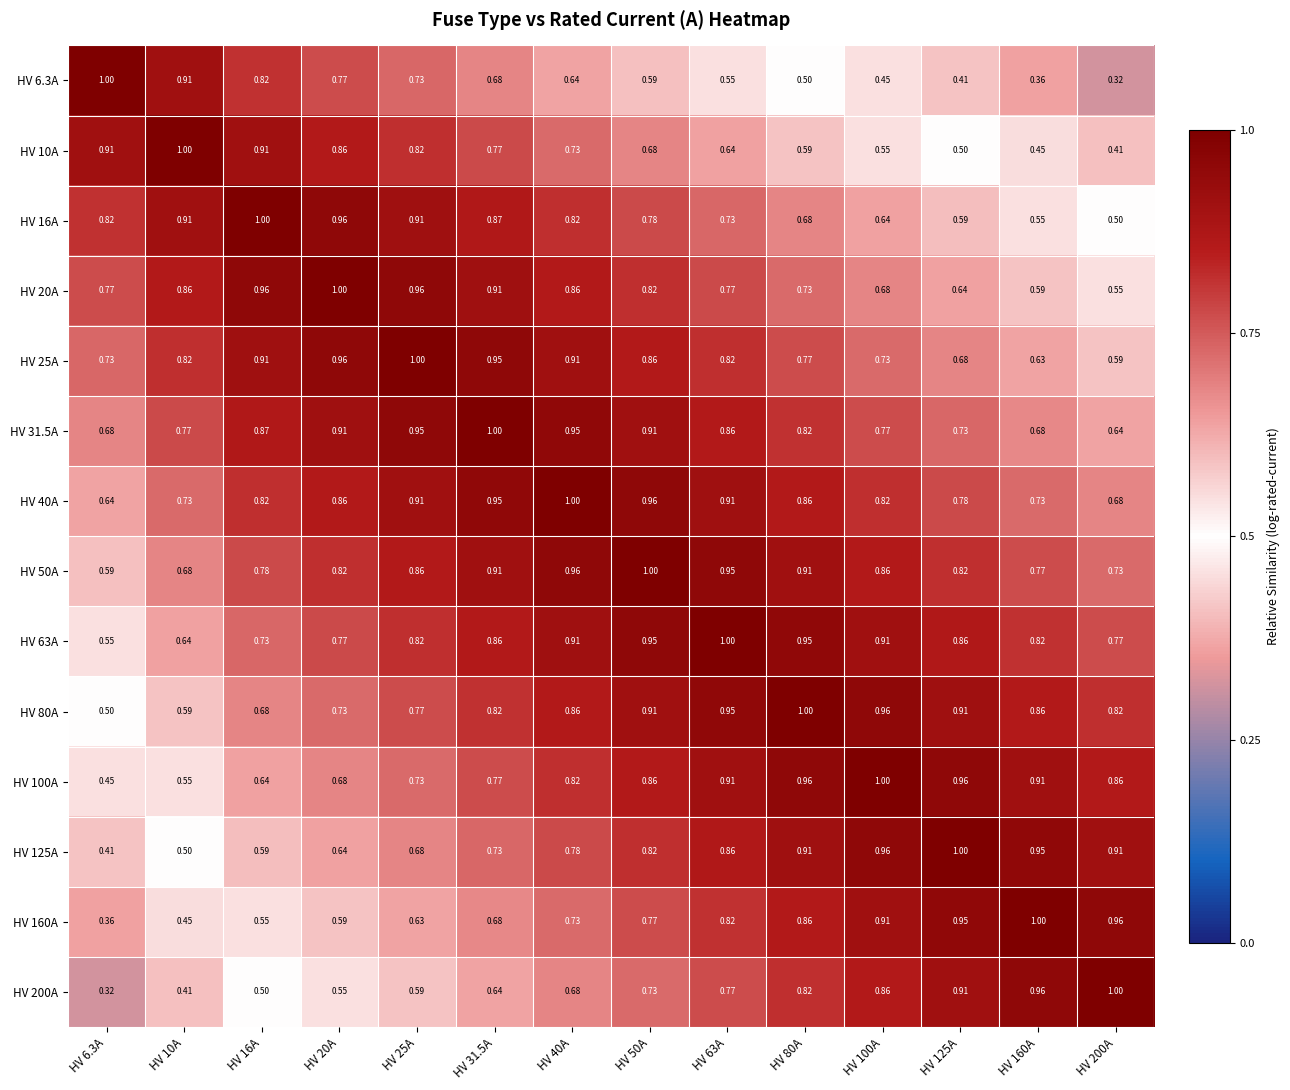

Reading left to right, extract all data points from this chart.

HV 6.3A: HV 6.3A=1.0	HV 10A=0.9	HV 16A=0.8	HV 20A=0.8	HV 25A=0.7	HV 31.5A=0.7	HV 40A=0.6	HV 50A=0.6	HV 63A=0.6	HV 80A=0.5	HV 100A=0.5	HV 125A=0.4	HV 160A=0.4	HV 200A=0.3
HV 10A: HV 6.3A=0.9	HV 10A=1.0	HV 16A=0.9	HV 20A=0.9	HV 25A=0.8	HV 31.5A=0.8	HV 40A=0.7	HV 50A=0.7	HV 63A=0.6	HV 80A=0.6	HV 100A=0.6	HV 125A=0.5	HV 160A=0.5	HV 200A=0.4
HV 16A: HV 6.3A=0.8	HV 10A=0.9	HV 16A=1.0	HV 20A=1.0	HV 25A=0.9	HV 31.5A=0.9	HV 40A=0.8	HV 50A=0.8	HV 63A=0.7	HV 80A=0.7	HV 100A=0.6	HV 125A=0.6	HV 160A=0.6	HV 200A=0.5
HV 20A: HV 6.3A=0.8	HV 10A=0.9	HV 16A=1.0	HV 20A=1.0	HV 25A=1.0	HV 31.5A=0.9	HV 40A=0.9	HV 50A=0.8	HV 63A=0.8	HV 80A=0.7	HV 100A=0.7	HV 125A=0.6	HV 160A=0.6	HV 200A=0.6
HV 25A: HV 6.3A=0.7	HV 10A=0.8	HV 16A=0.9	HV 20A=1.0	HV 25A=1.0	HV 31.5A=0.9	HV 40A=0.9	HV 50A=0.9	HV 63A=0.8	HV 80A=0.8	HV 100A=0.7	HV 125A=0.7	HV 160A=0.6	HV 200A=0.6
HV 31.5A: HV 6.3A=0.7	HV 10A=0.8	HV 16A=0.9	HV 20A=0.9	HV 25A=0.9	HV 31.5A=1.0	HV 40A=0.9	HV 50A=0.9	HV 63A=0.9	HV 80A=0.8	HV 100A=0.8	HV 125A=0.7	HV 160A=0.7	HV 200A=0.6
HV 40A: HV 6.3A=0.6	HV 10A=0.7	HV 16A=0.8	HV 20A=0.9	HV 25A=0.9	HV 31.5A=0.9	HV 40A=1.0	HV 50A=1.0	HV 63A=0.9	HV 80A=0.9	HV 100A=0.8	HV 125A=0.8	HV 160A=0.7	HV 200A=0.7
HV 50A: HV 6.3A=0.6	HV 10A=0.7	HV 16A=0.8	HV 20A=0.8	HV 25A=0.9	HV 31.5A=0.9	HV 40A=1.0	HV 50A=1.0	HV 63A=0.9	HV 80A=0.9	HV 100A=0.9	HV 125A=0.8	HV 160A=0.8	HV 200A=0.7
HV 63A: HV 6.3A=0.6	HV 10A=0.6	HV 16A=0.7	HV 20A=0.8	HV 25A=0.8	HV 31.5A=0.9	HV 40A=0.9	HV 50A=0.9	HV 63A=1.0	HV 80A=0.9	HV 100A=0.9	HV 125A=0.9	HV 160A=0.8	HV 200A=0.8
HV 80A: HV 6.3A=0.5	HV 10A=0.6	HV 16A=0.7	HV 20A=0.7	HV 25A=0.8	HV 31.5A=0.8	HV 40A=0.9	HV 50A=0.9	HV 63A=0.9	HV 80A=1.0	HV 100A=1.0	HV 125A=0.9	HV 160A=0.9	HV 200A=0.8
HV 100A: HV 6.3A=0.5	HV 10A=0.6	HV 16A=0.6	HV 20A=0.7	HV 25A=0.7	HV 31.5A=0.8	HV 40A=0.8	HV 50A=0.9	HV 63A=0.9	HV 80A=1.0	HV 100A=1.0	HV 125A=1.0	HV 160A=0.9	HV 200A=0.9
HV 125A: HV 6.3A=0.4	HV 10A=0.5	HV 16A=0.6	HV 20A=0.6	HV 25A=0.7	HV 31.5A=0.7	HV 40A=0.8	HV 50A=0.8	HV 63A=0.9	HV 80A=0.9	HV 100A=1.0	HV 125A=1.0	HV 160A=0.9	HV 200A=0.9
HV 160A: HV 6.3A=0.4	HV 10A=0.5	HV 16A=0.6	HV 20A=0.6	HV 25A=0.6	HV 31.5A=0.7	HV 40A=0.7	HV 50A=0.8	HV 63A=0.8	HV 80A=0.9	HV 100A=0.9	HV 125A=0.9	HV 160A=1.0	HV 200A=1.0
HV 200A: HV 6.3A=0.3	HV 10A=0.4	HV 16A=0.5	HV 20A=0.6	HV 25A=0.6	HV 31.5A=0.6	HV 40A=0.7	HV 50A=0.7	HV 63A=0.8	HV 80A=0.8	HV 100A=0.9	HV 125A=0.9	HV 160A=1.0	HV 200A=1.0